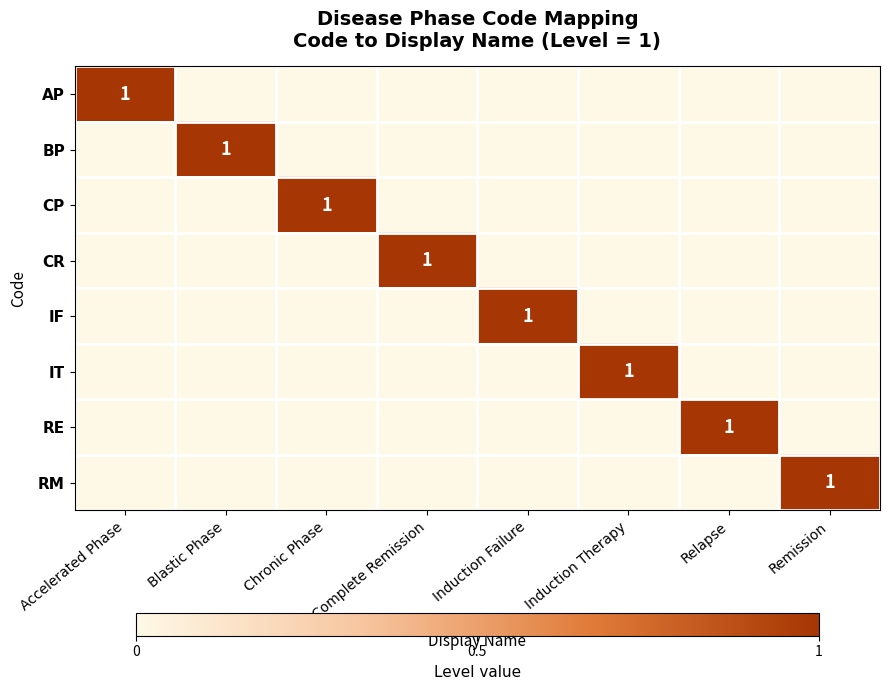

Which has a higher value, Induction Failure or Complete Remission?

Induction Failure